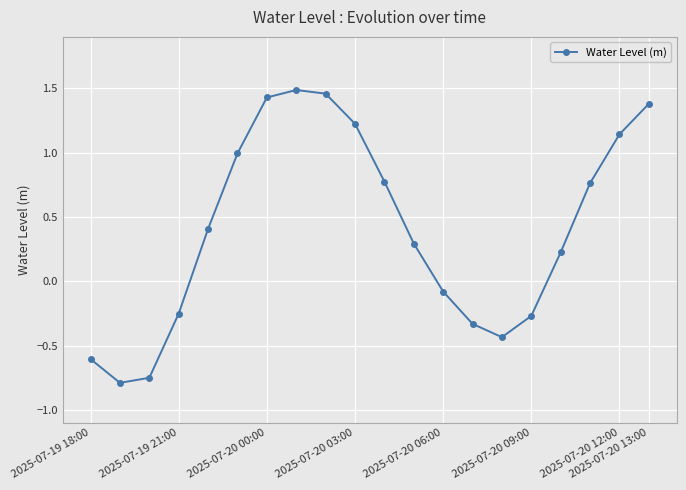

What is the sum of all values?

8.1